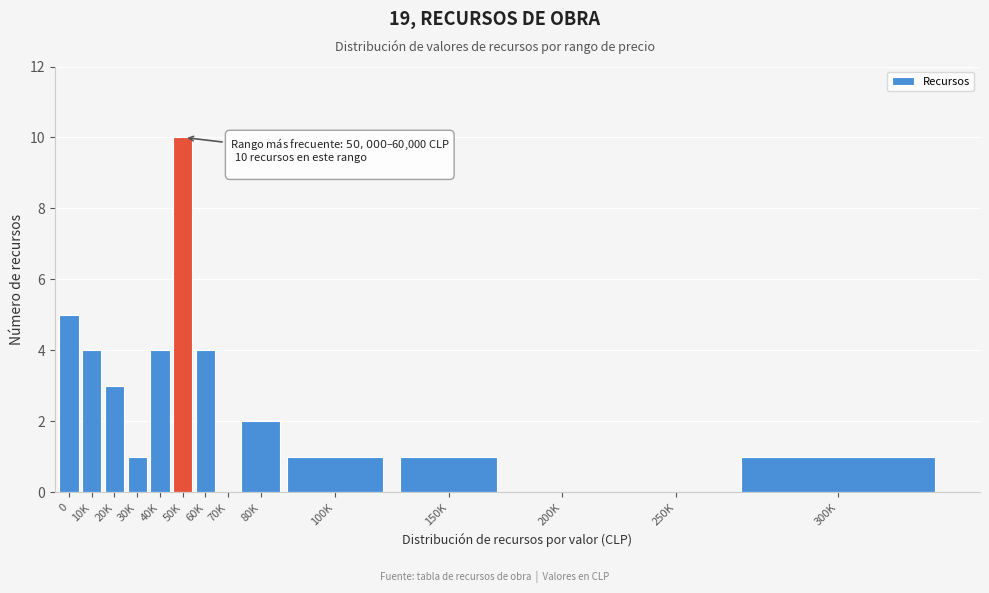

Reading left to right, transcribe all the data shown in this chart.

0=5	10K=4	20K=3	30K=1	40K=4	50K=10	60K=4	70K=0	80K=2	100K=1	150K=1	200K=0	250K=0	300K=1